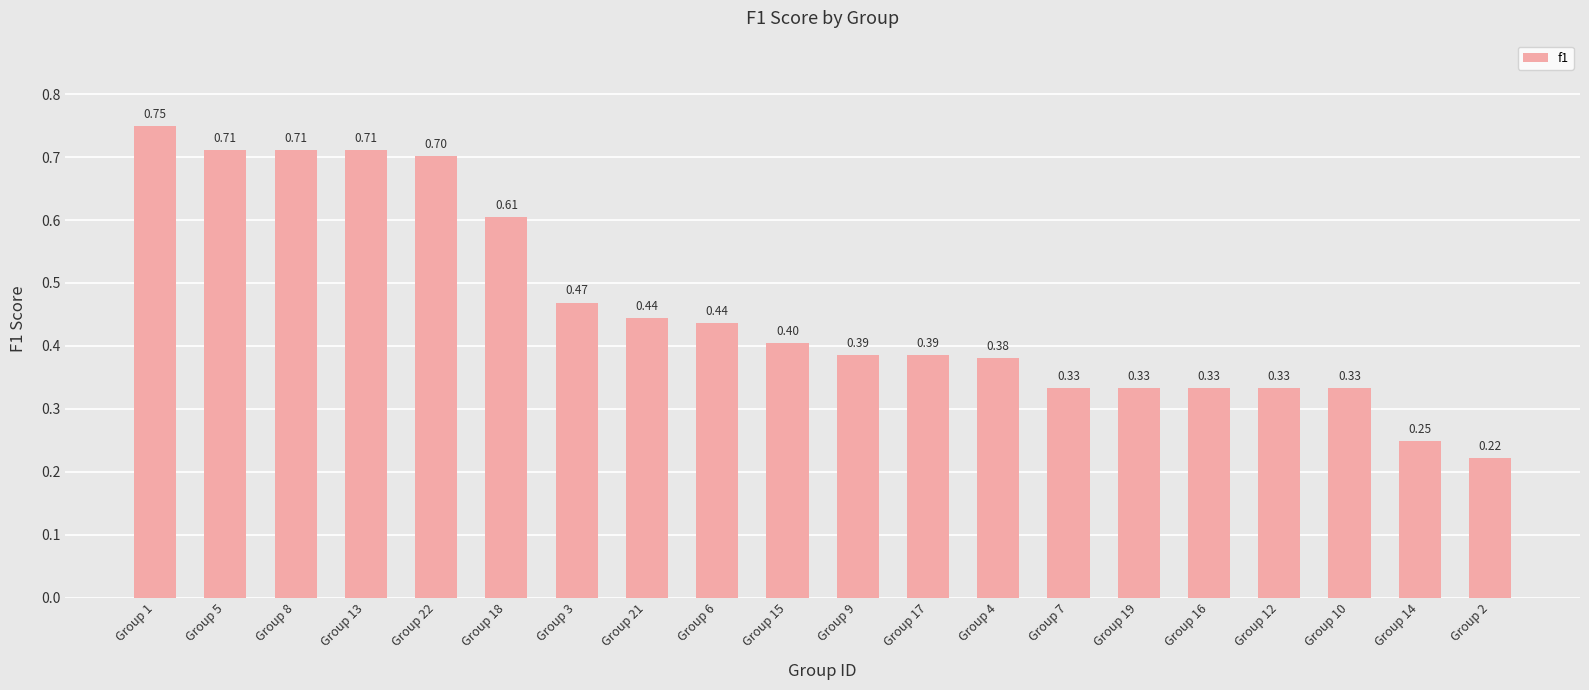

Between Group 10 and Group 9, which is larger?

Group 9